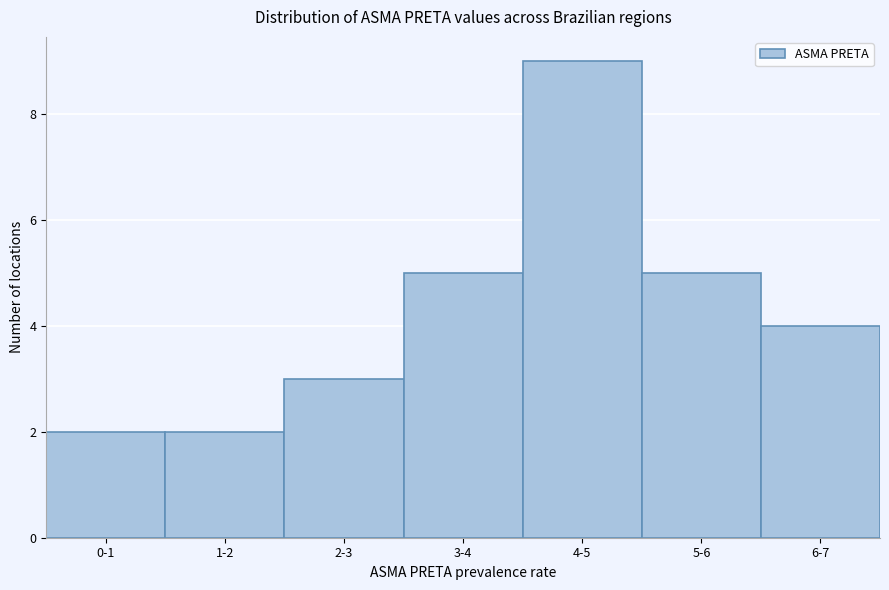

Reading left to right, list all the values displayed in this chart.

2	2	3	5	9	5	4